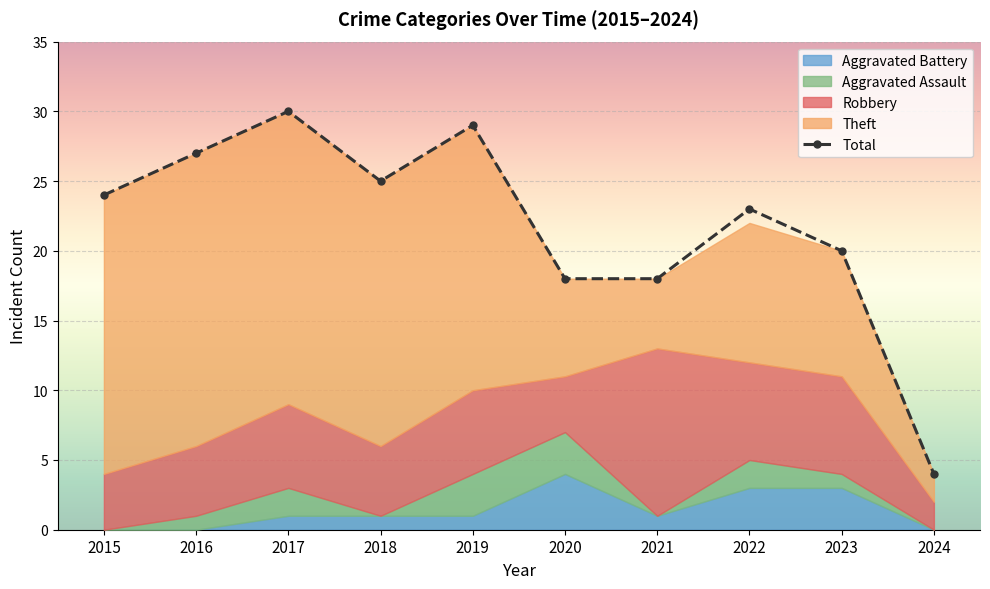

True or false: the data shows 27 at 2020.

False